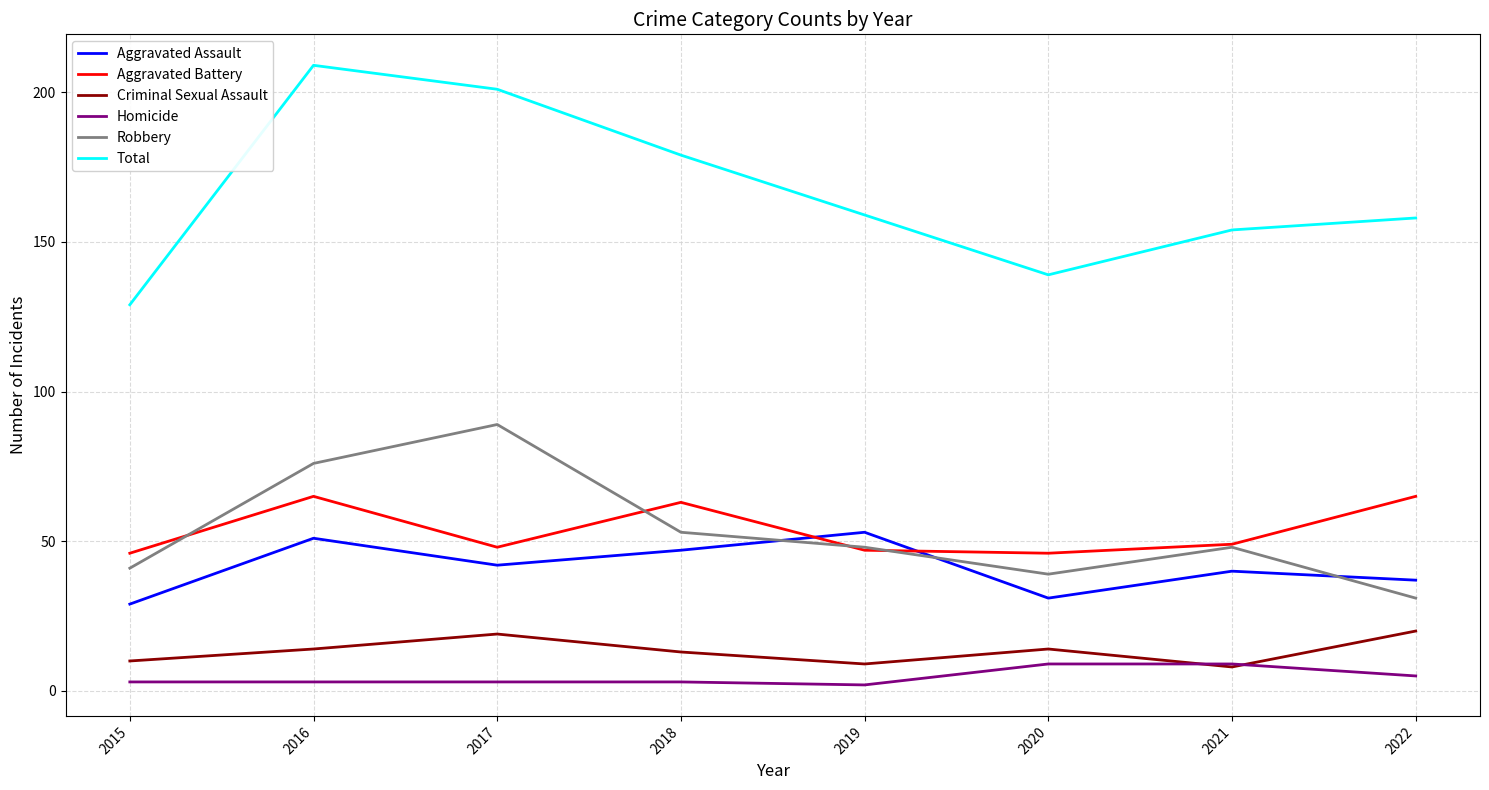

Where is the first local maximum for Aggravated Assault?

2016